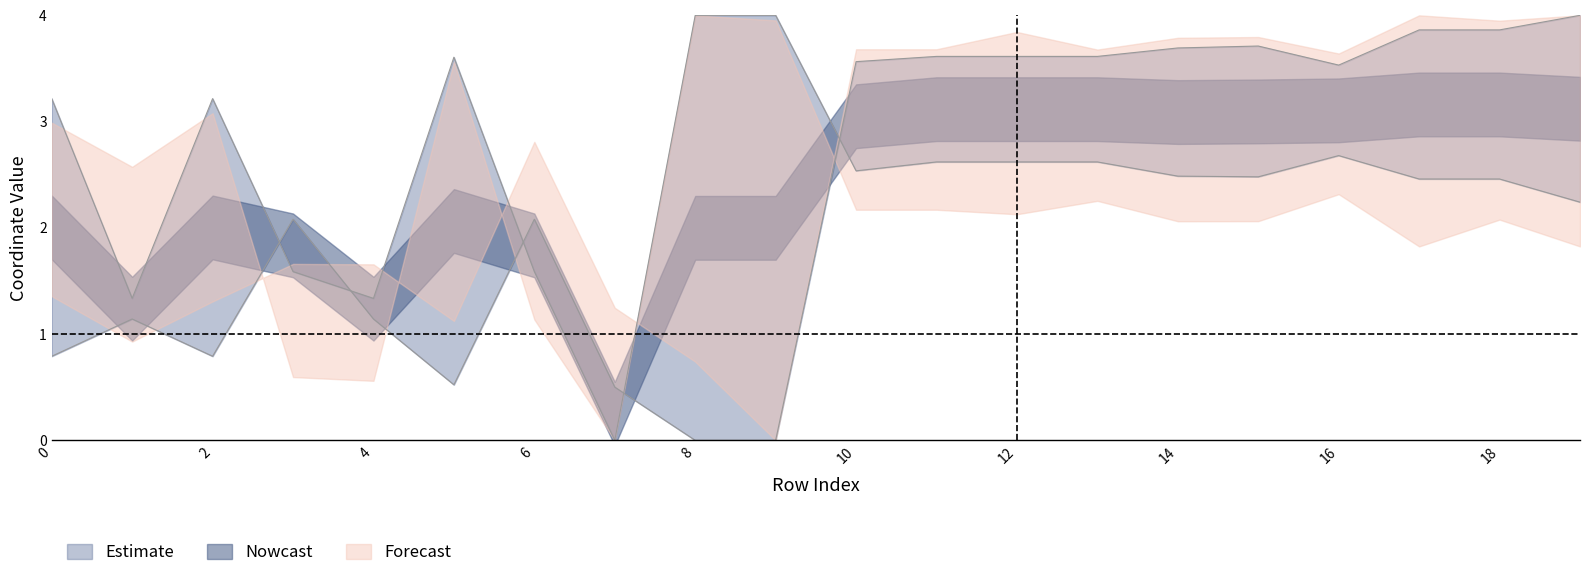

How many interior local peaks does the y0 series have?

3